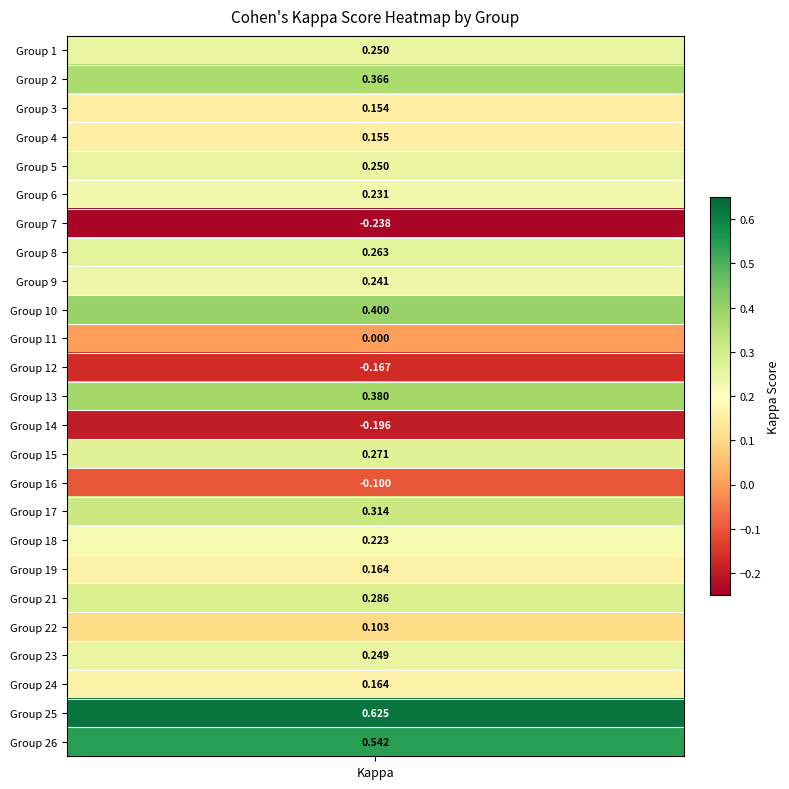

At which label does the data first exceed 0?

1